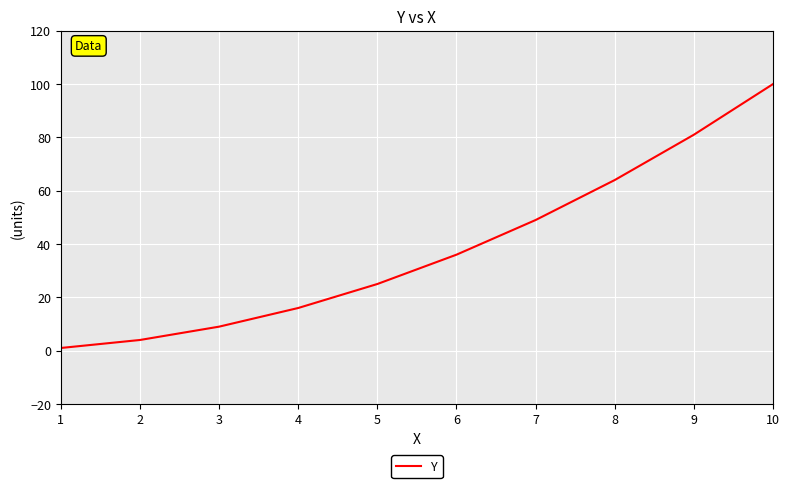

What is the ratio of the value at 2 to the value at 7?

0.1